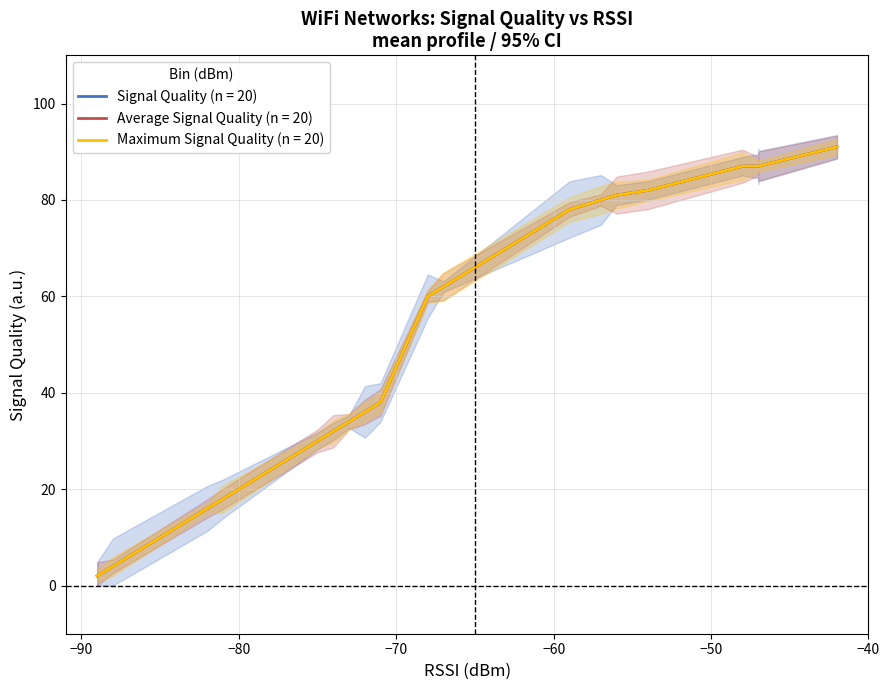

How many data points in Maximum Signal Quality are less than 62?

10